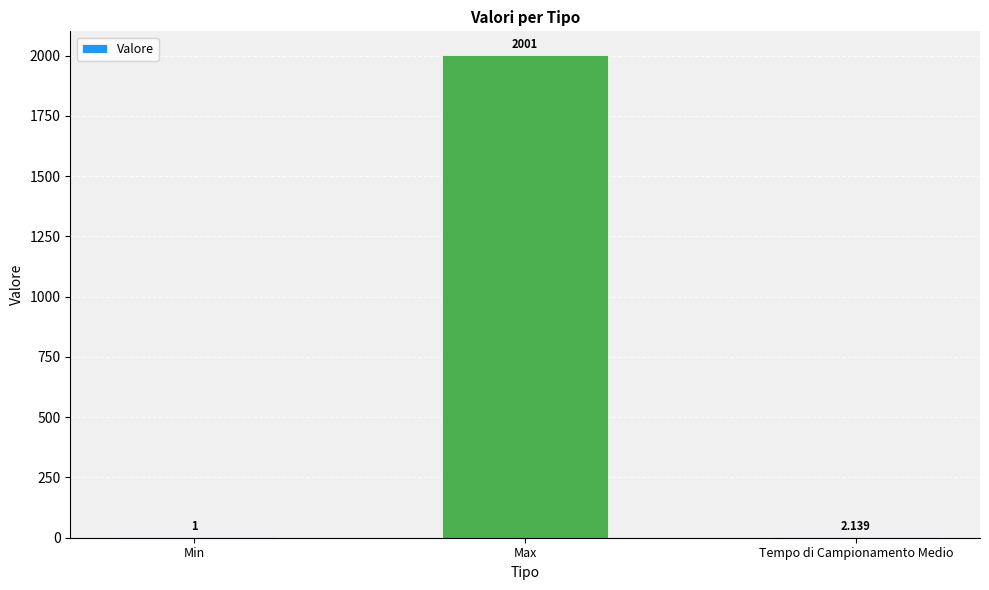

What is the greatest value displayed?

2001.0